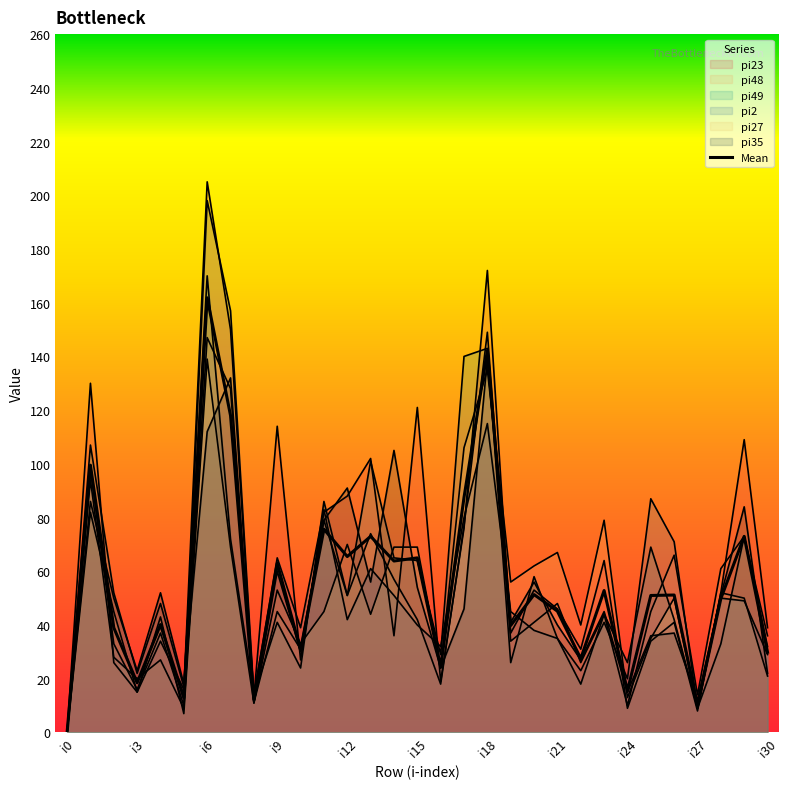

How many lines are shown in the chart?

7